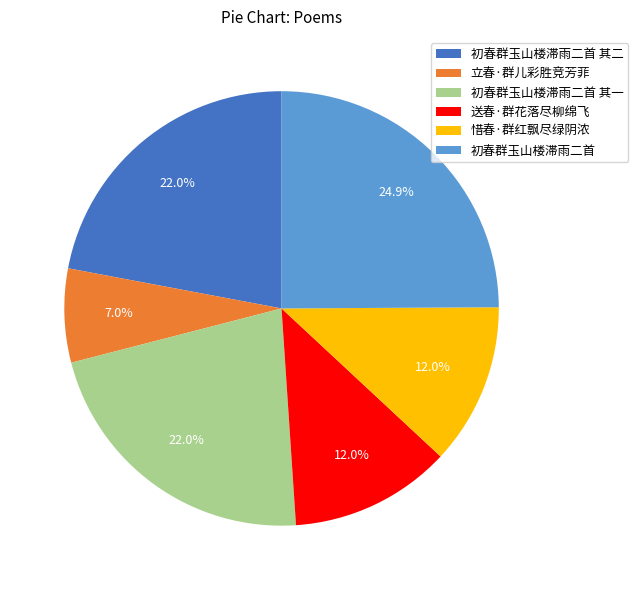

To the nearest percent, what is the difference between the 送春·群花落尽柳绵飞 and 初春群玉山楼滞雨二首 slice percentages?

13%